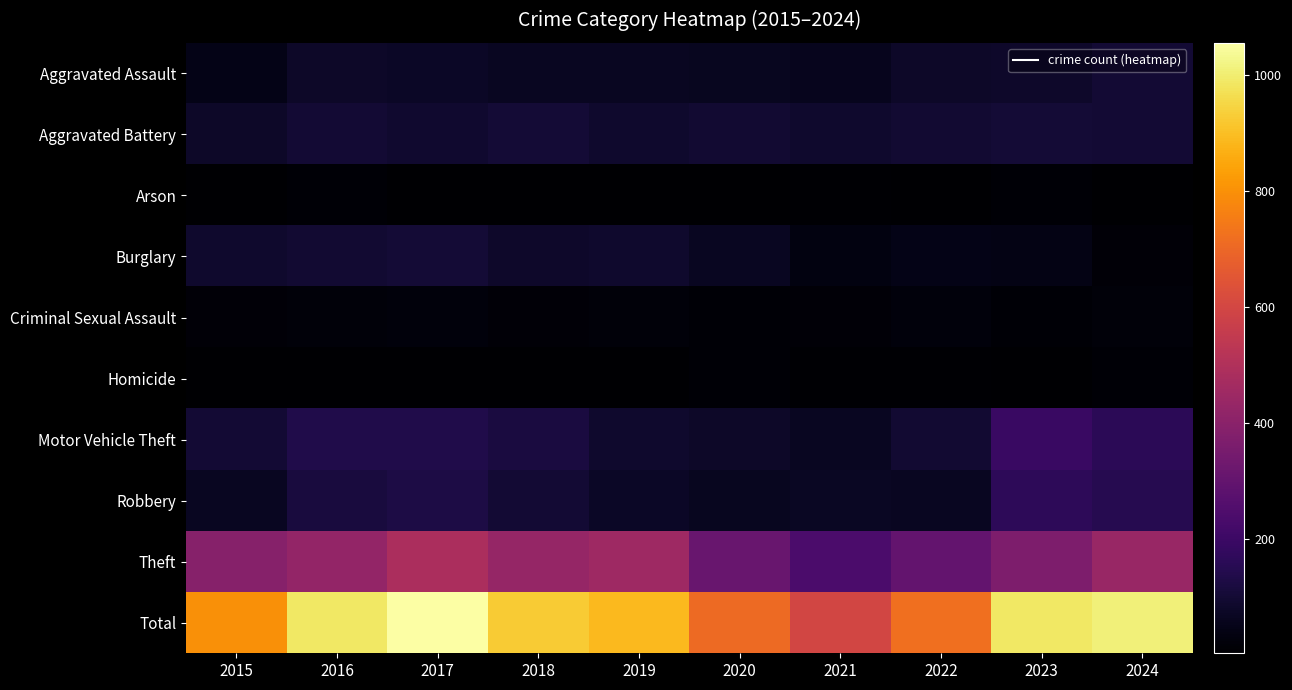

What is the maximum value shown in the chart?

1056